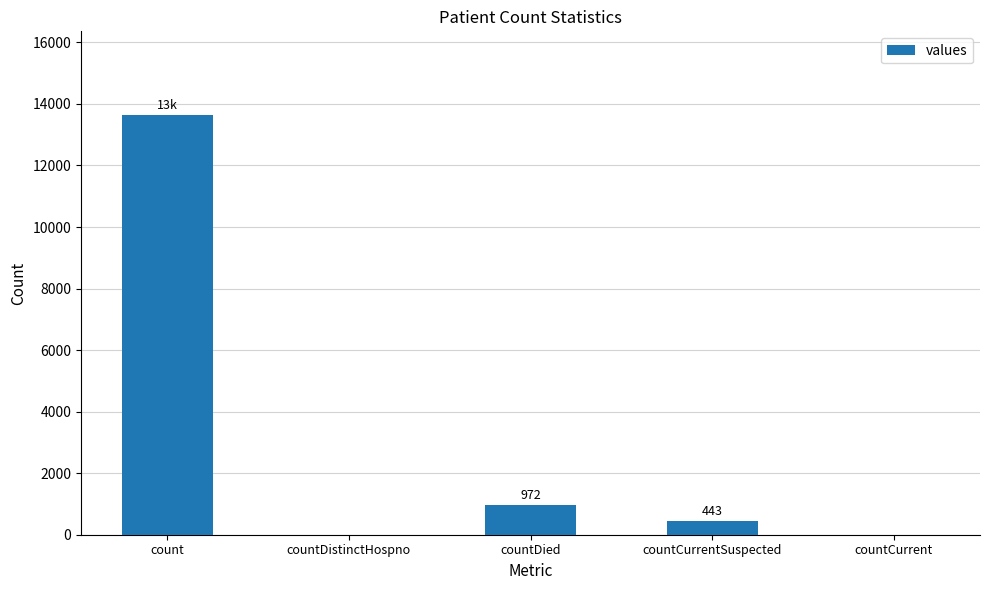

True or false: the data shows 9222 at countDistinctHospno.

False